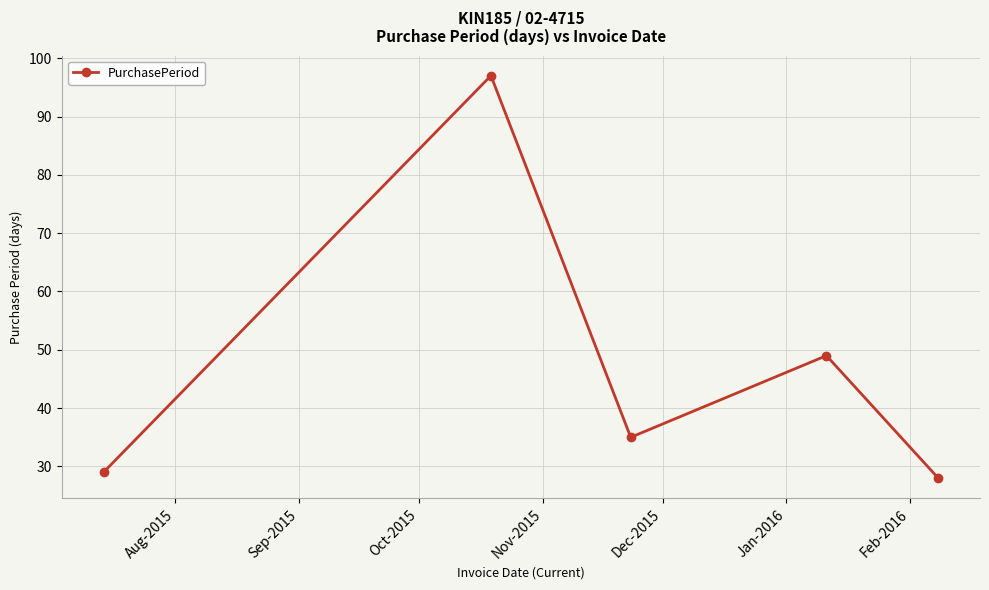

How many lines are shown in the chart?

1